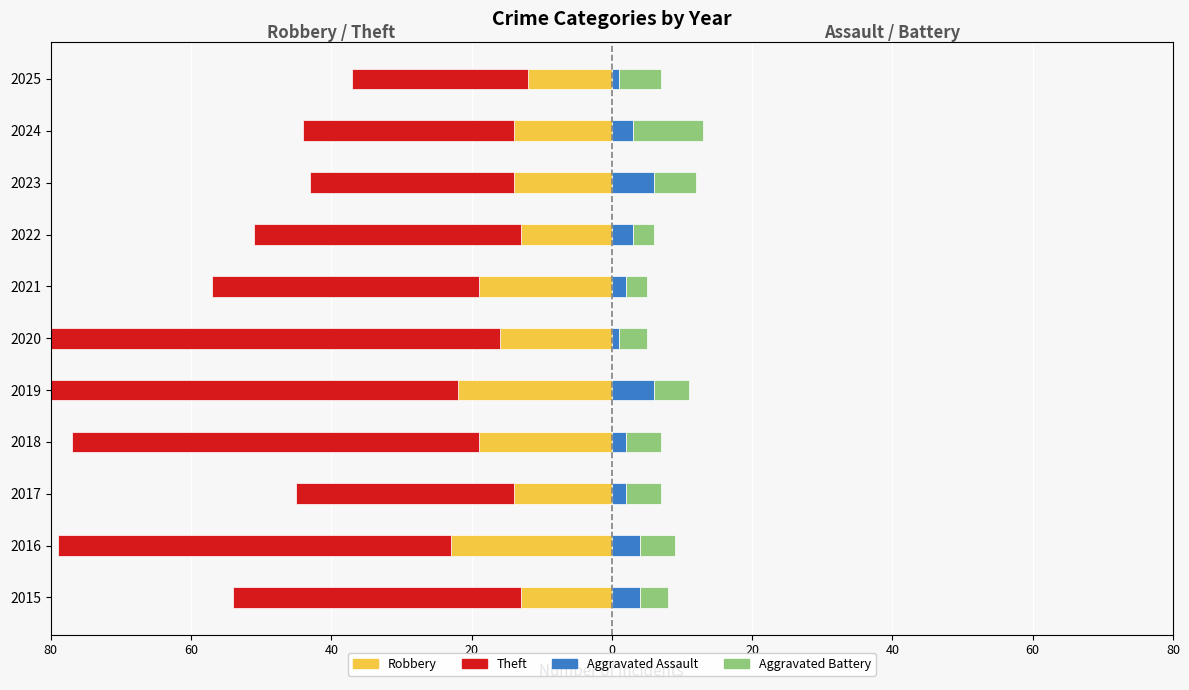

At 2015, list the series in order from largest to smallest.

Aggravated Assault, Aggravated Battery, Robbery, Theft